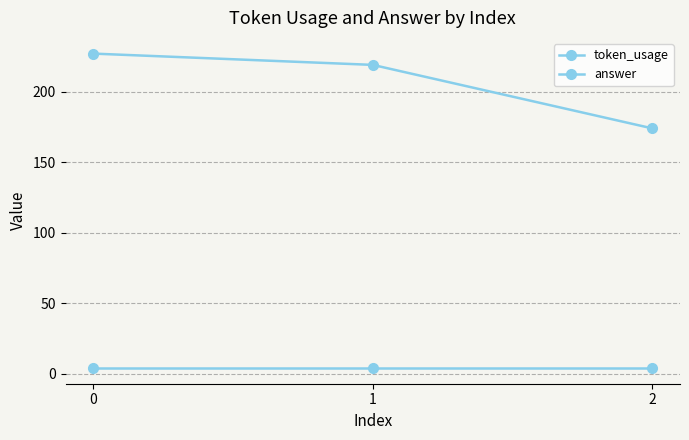

What is the spread (max minus min) of values at 0?

223